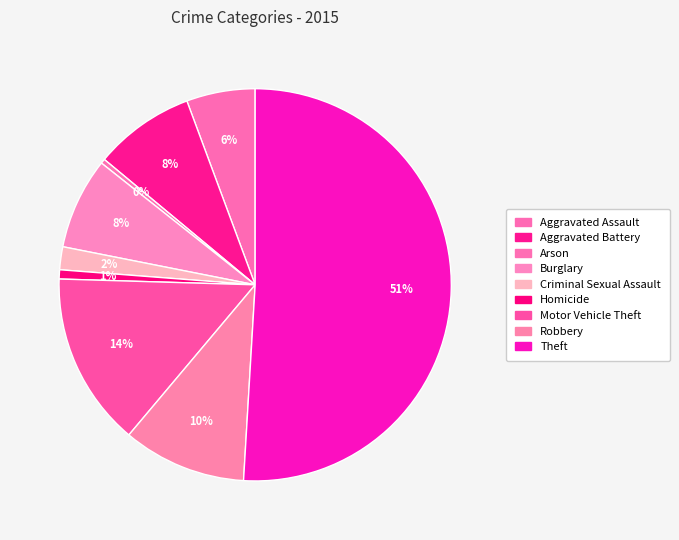

How many segments does this pie chart have?

9